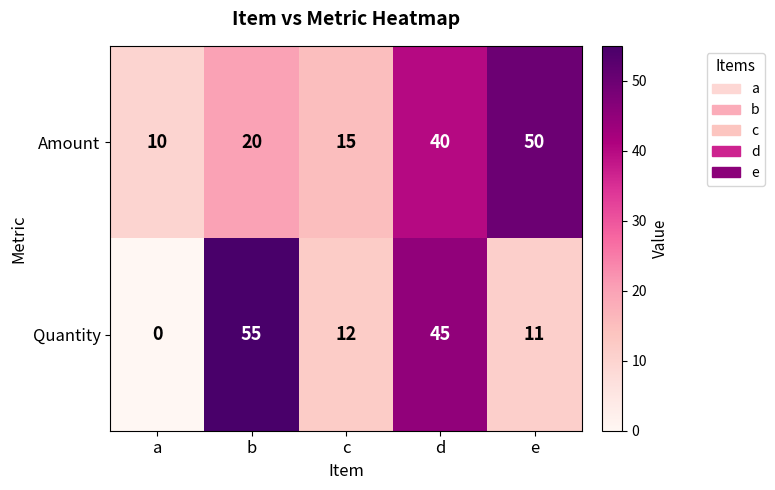

At how many categories does at least one series exceed 49?

2